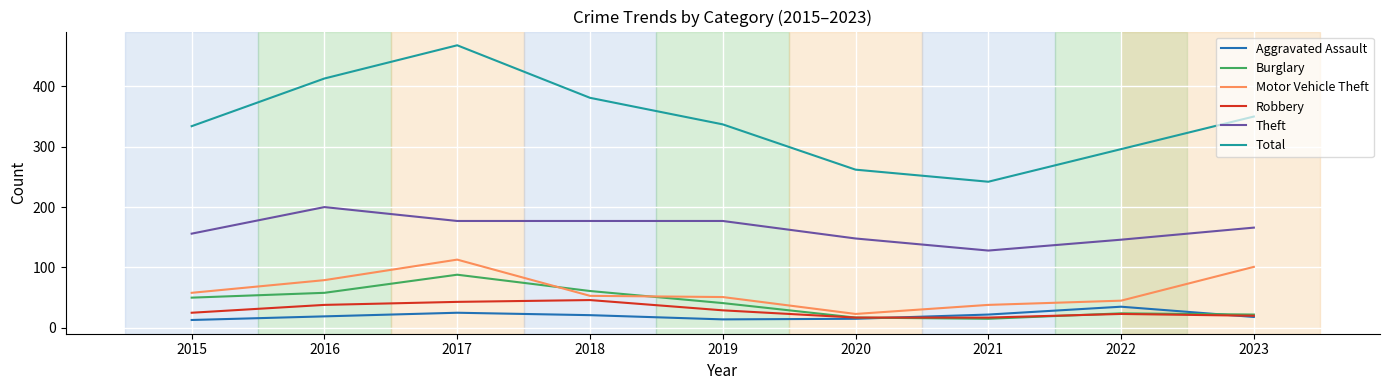

What is the total value across all series at 2018?

739